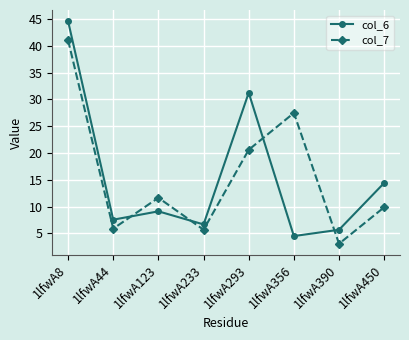

Reading left to right, what are all the values shown in this chart?

col_6: 44.6	7.6	9.1	6.7	31.3	4.5	5.7	14.4
col_7: 41.1	5.9	11.7	5.7	20.6	27.5	3.1	9.9